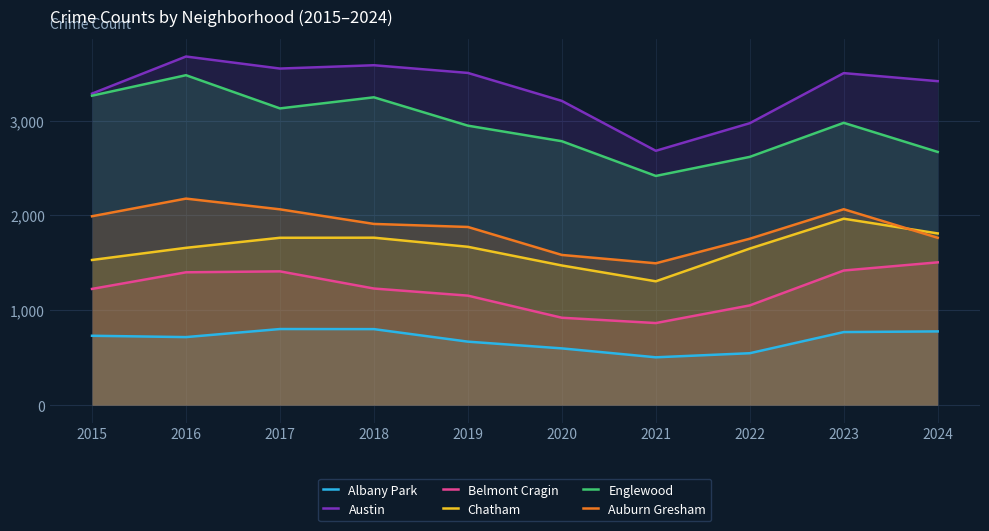

What is the value of the Auburn Gresham point at the 7th from the left?

1496